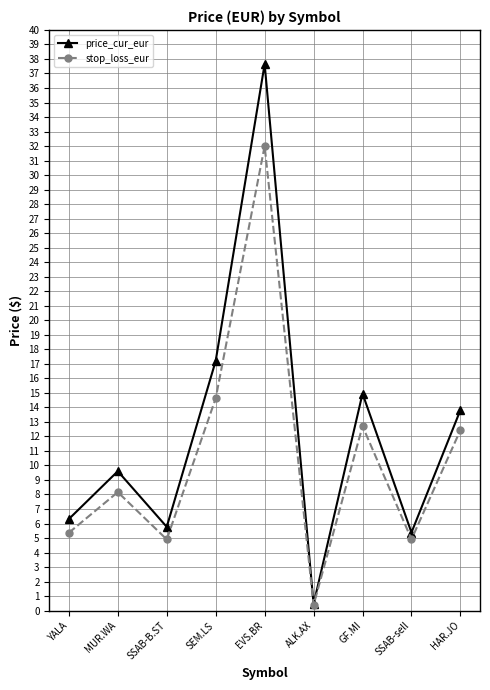

Which category has the highest value in the price_cur_eur series?

EVS.BR